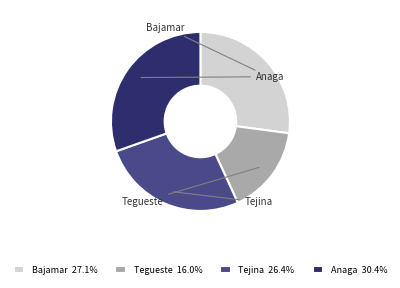

Combined, do Tejina 26.4% and Anaga 30.4% account for over 50%?

Yes